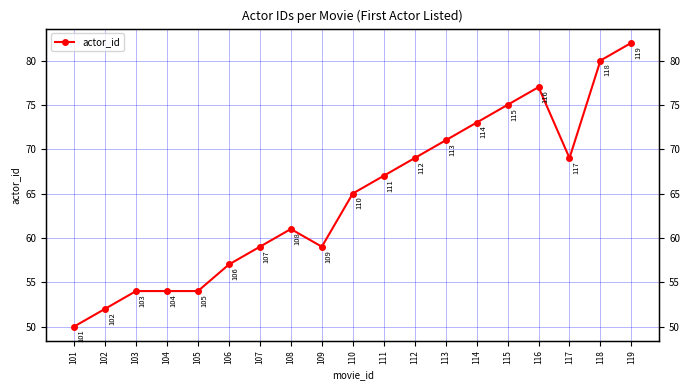

At which category does the data reach its first local peak?

108